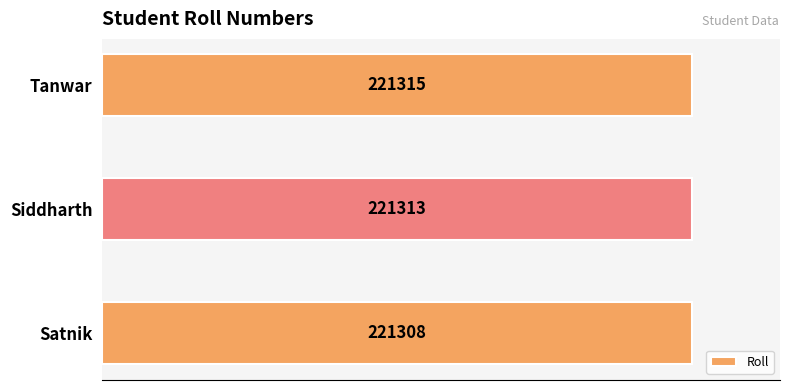

Where is the data nearest to the value 221311?

Siddharth